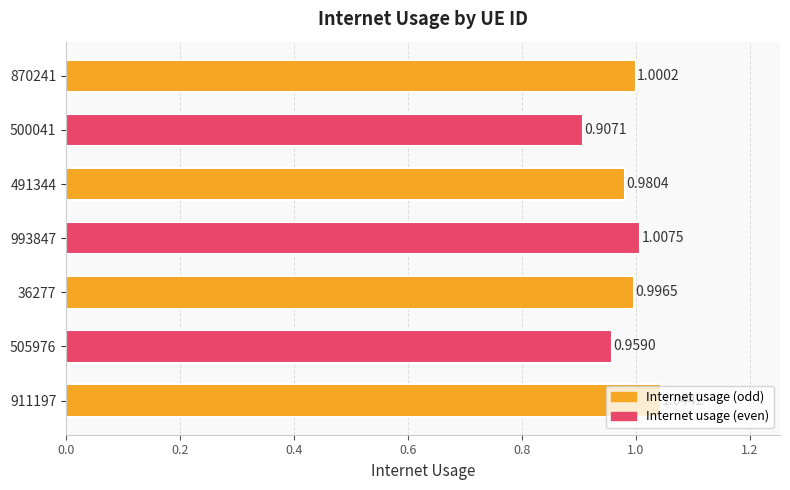

Between 870241 and 993847, which is larger?

993847